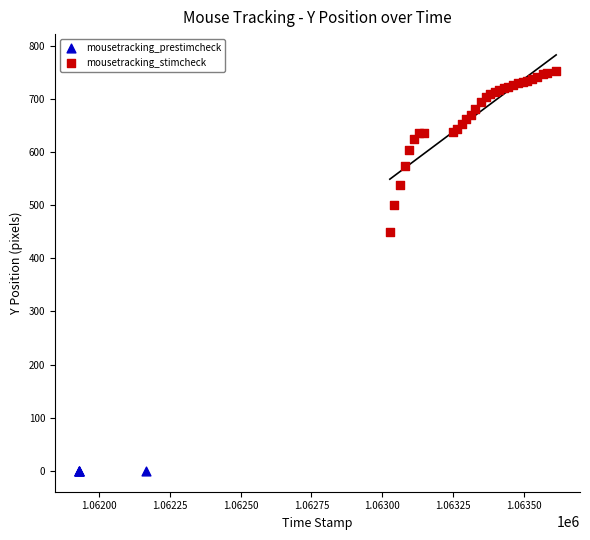

Which series reaches the minimum Y coordinate?

mousetracking_prestimcheck